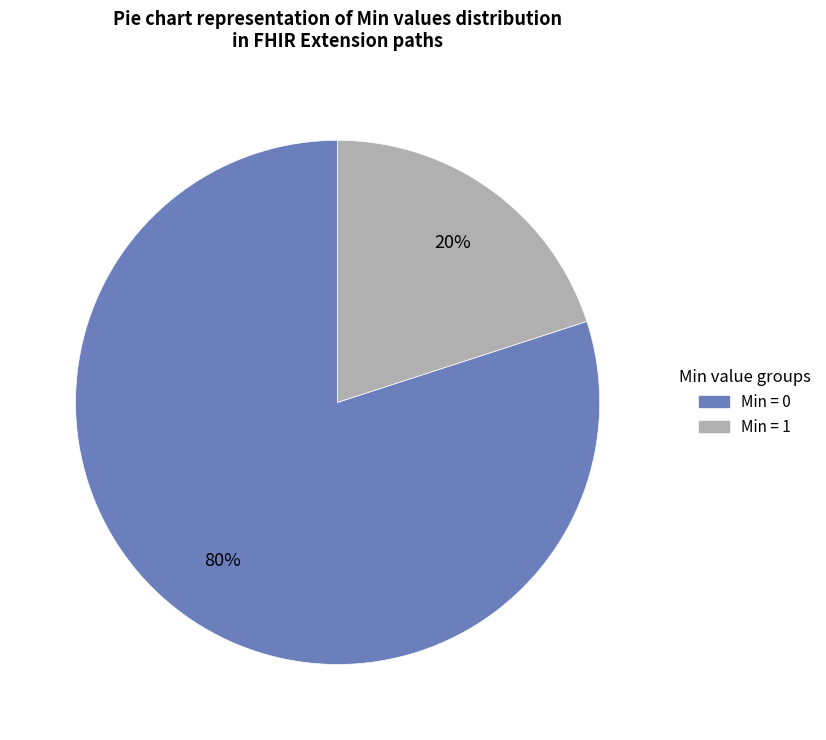

Do Min = 0 and Min = 1 together represent more than half of the pie?

Yes